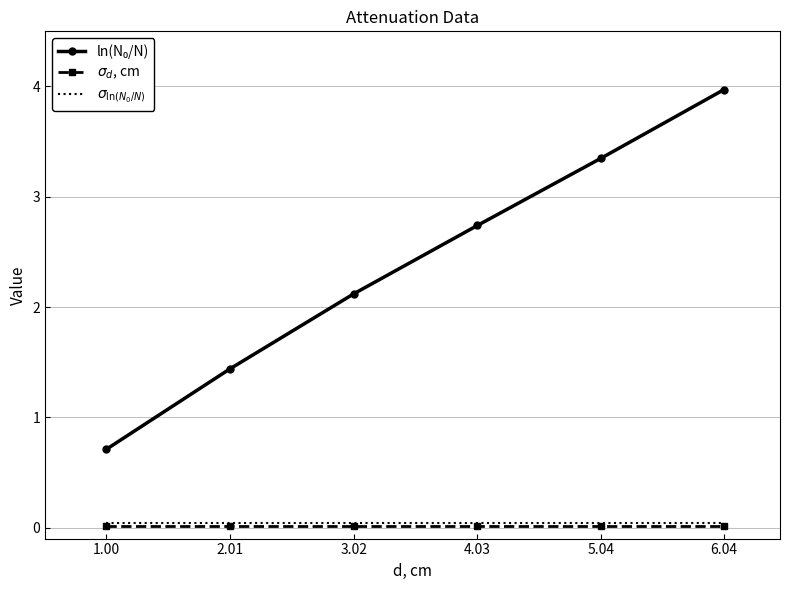

What is the maximum value shown in the chart?

4.0